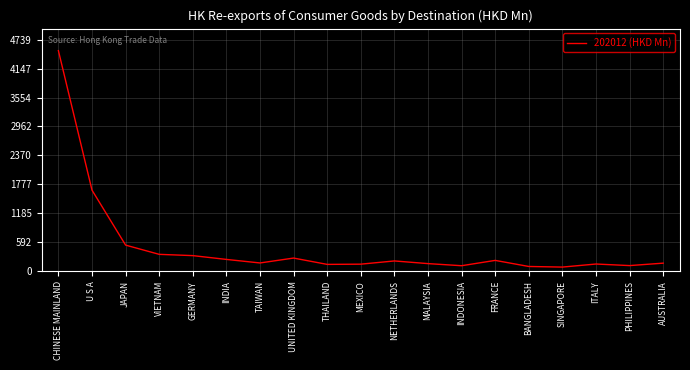

Count the number of values greater than 167.

10